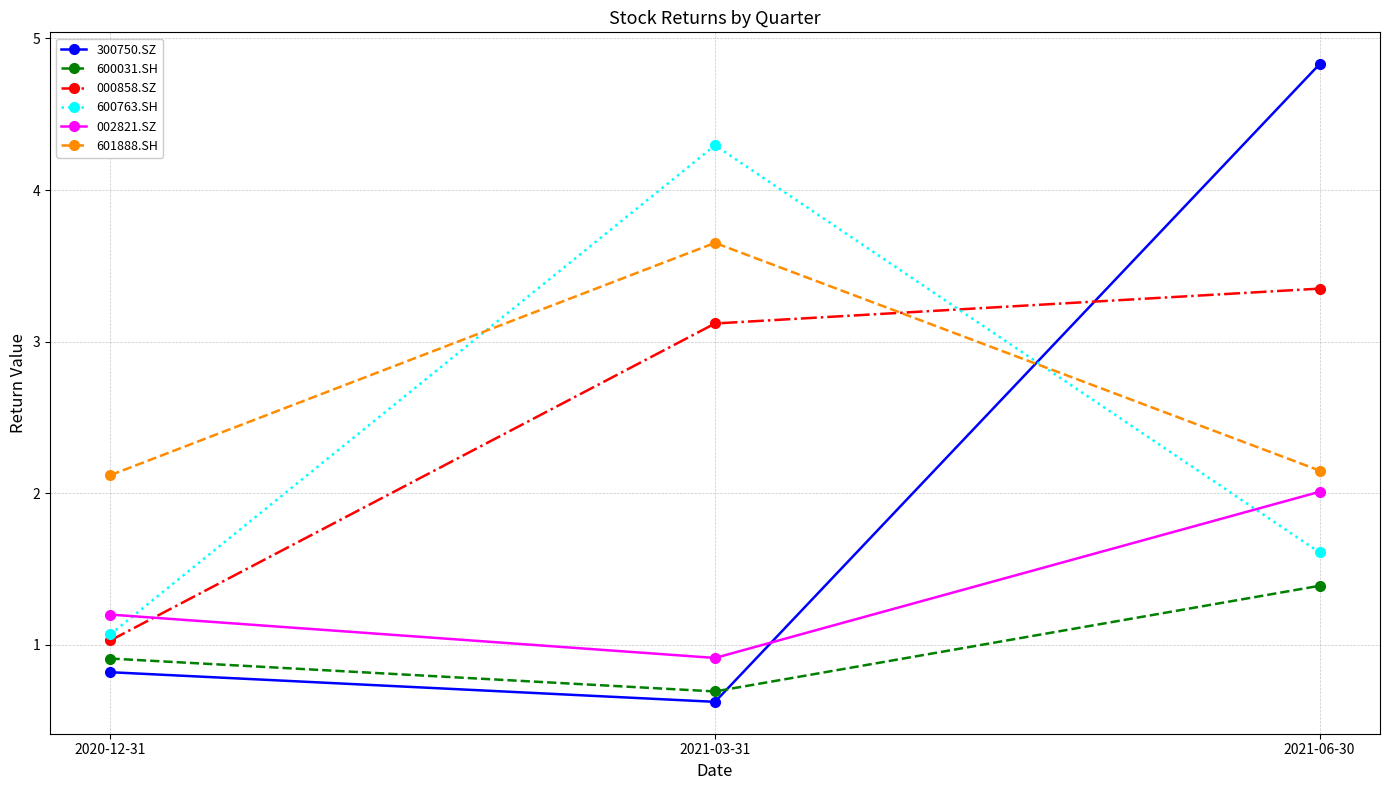

What is the label of the 3rd point from the left?

2021-06-30